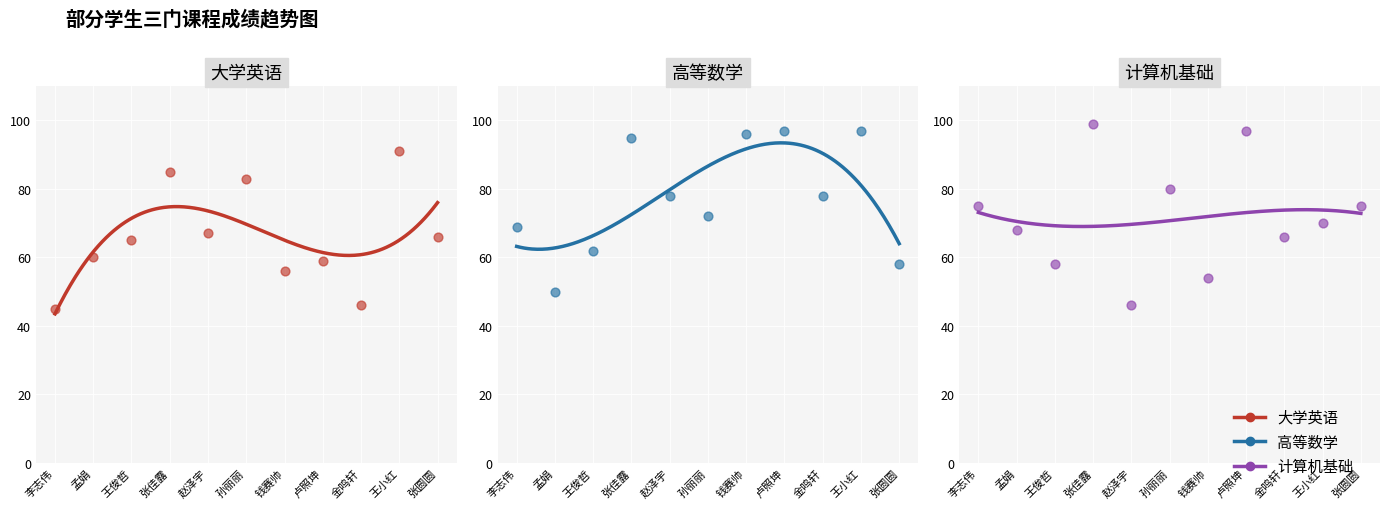

What are all the series names shown in the legend?

大学英语, 高等数学, 计算机基础